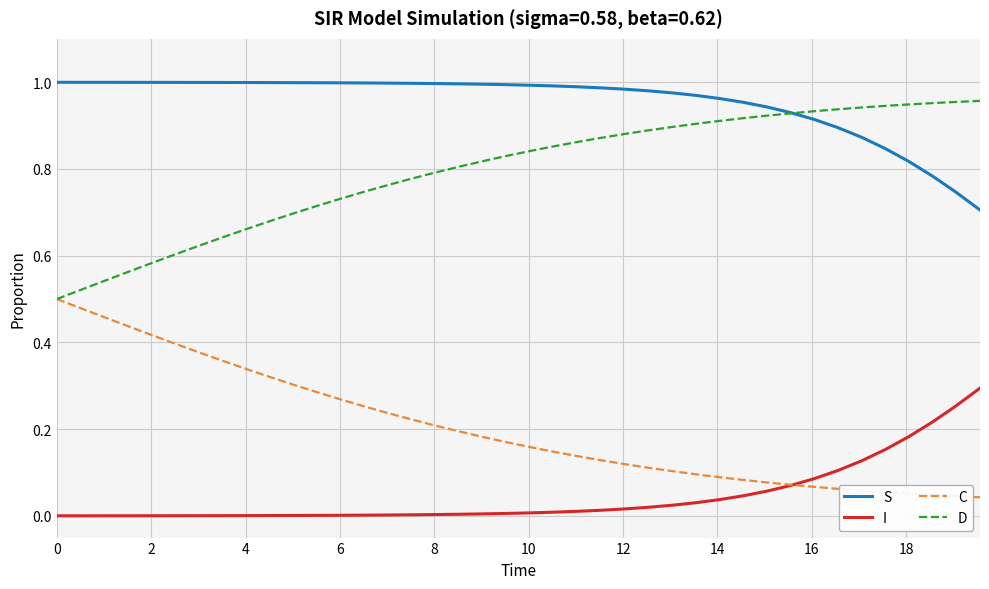

Rank the series by their average value, from highest to lowest.

S, D, C, I